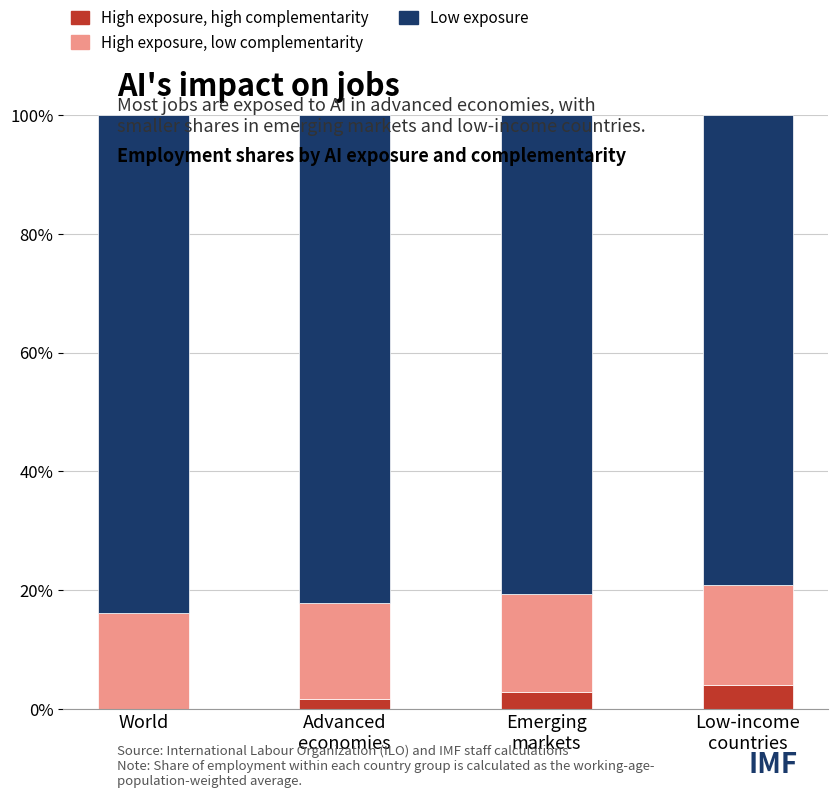

What are all the series names shown in the legend?

High exposure, high complementarity, High exposure, low complementarity, Low exposure